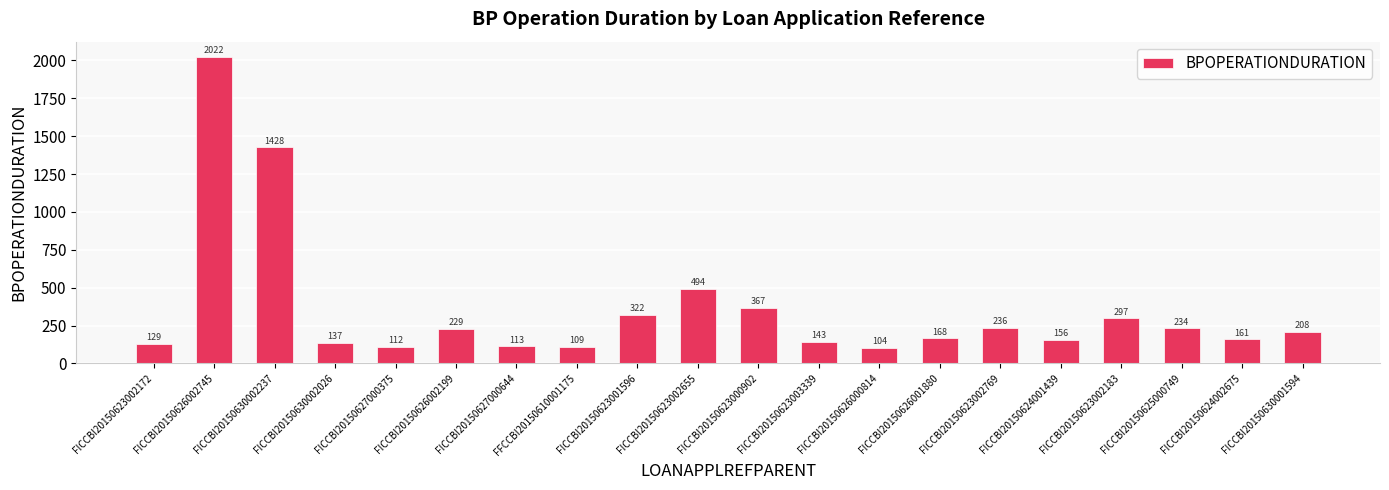

True or false: the data shows 110 at FICCBI20150623002183.

False